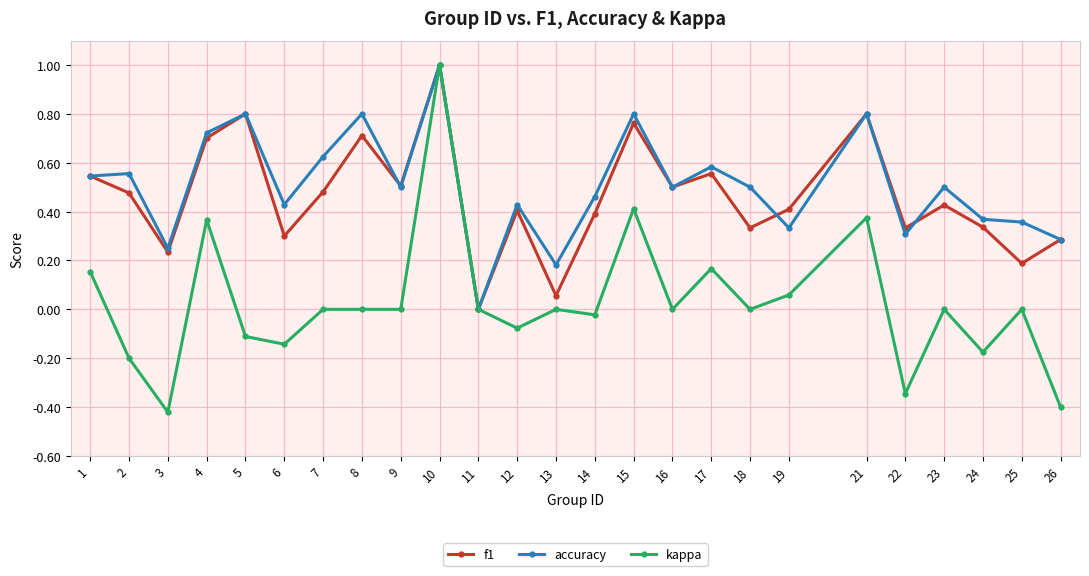

What is the highest value of the accuracy series?

1.0